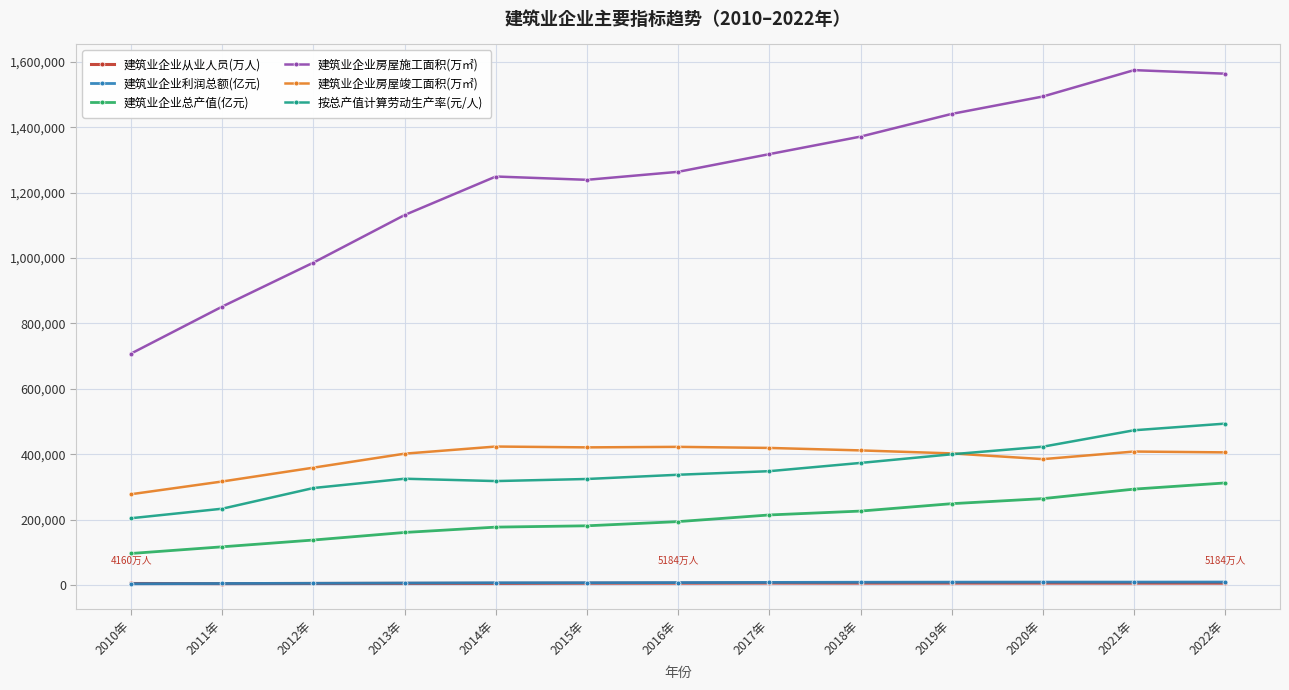

Which series has the largest total across all categories?

建筑业企业房屋施工面积(万㎡)